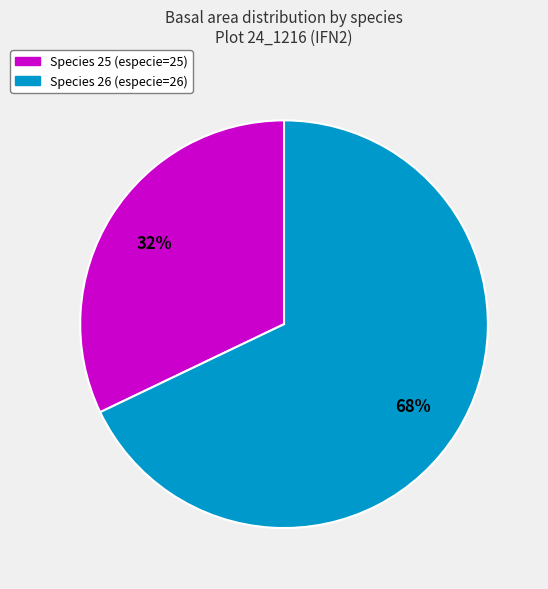

To the nearest percent, what is the difference between the largest and smallest slice percentages?

36%